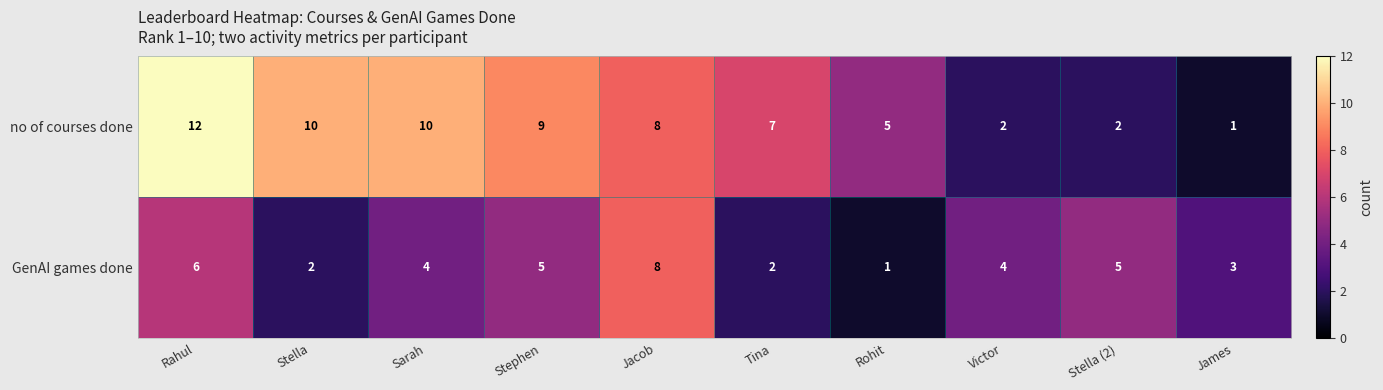

How many values in the no of courses done series are below 8?

5